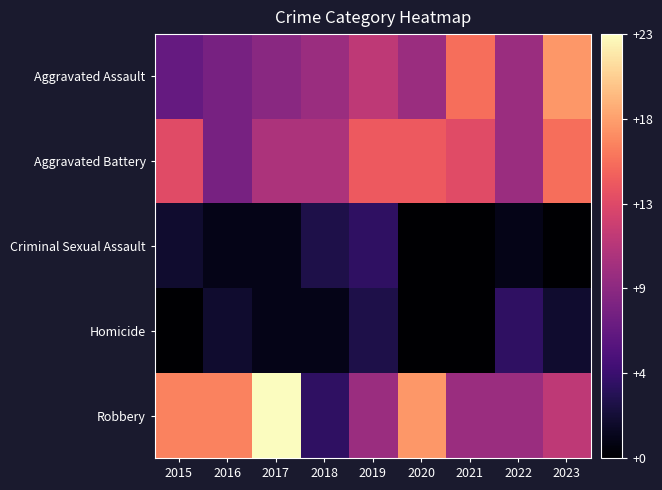

How many categories are shown in the chart?

9